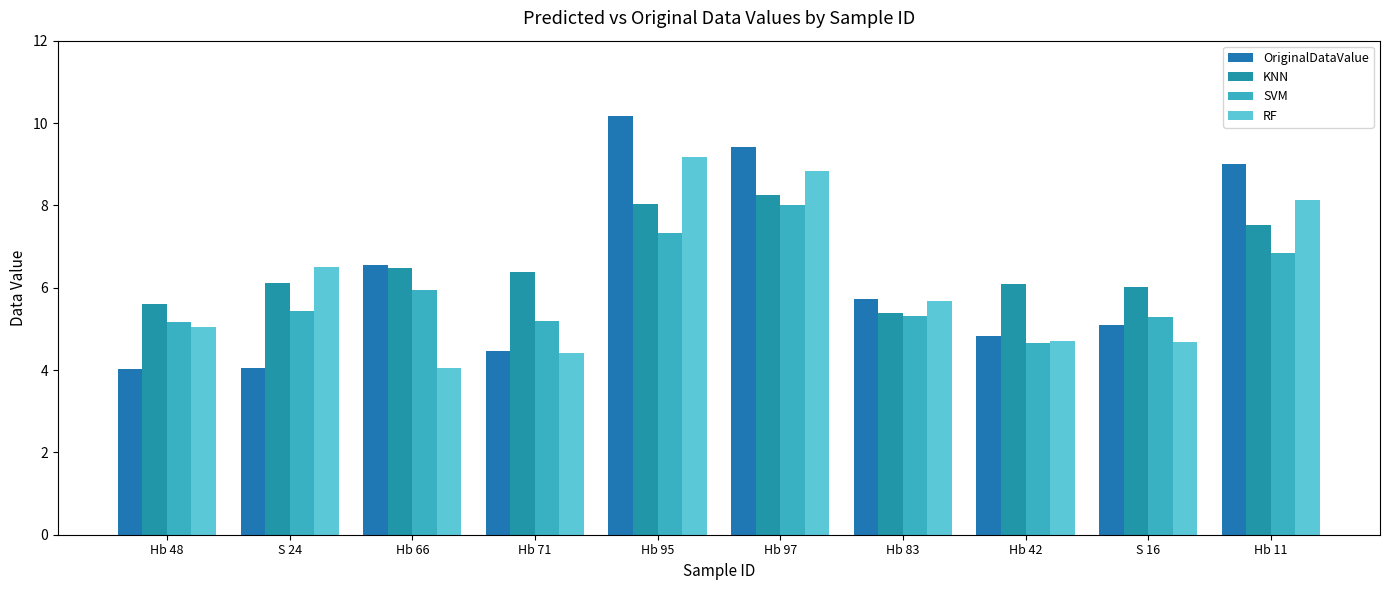

Count the number of data series in this chart.

4